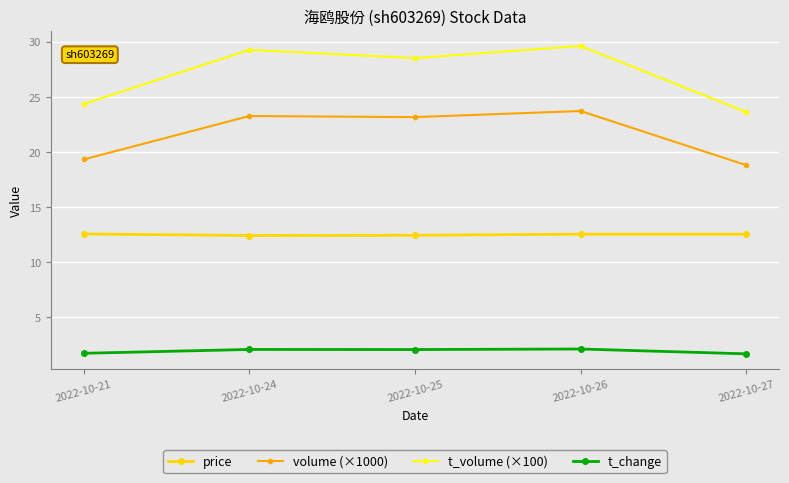

True or false: volume (×1000) and price cross at least once.

False